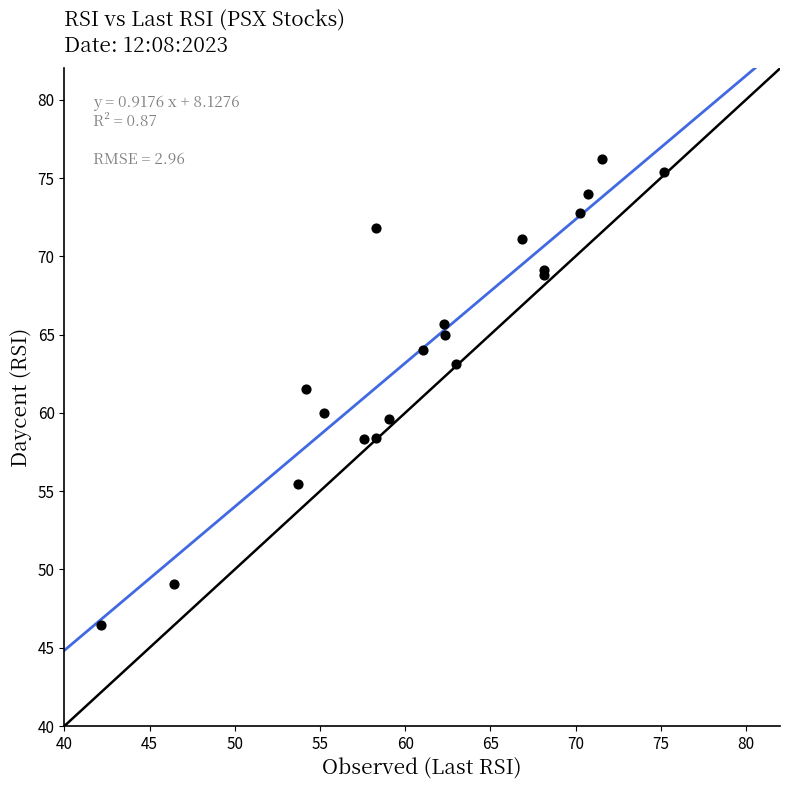

What Y value in the scatter plot is closest to 61?

61.6